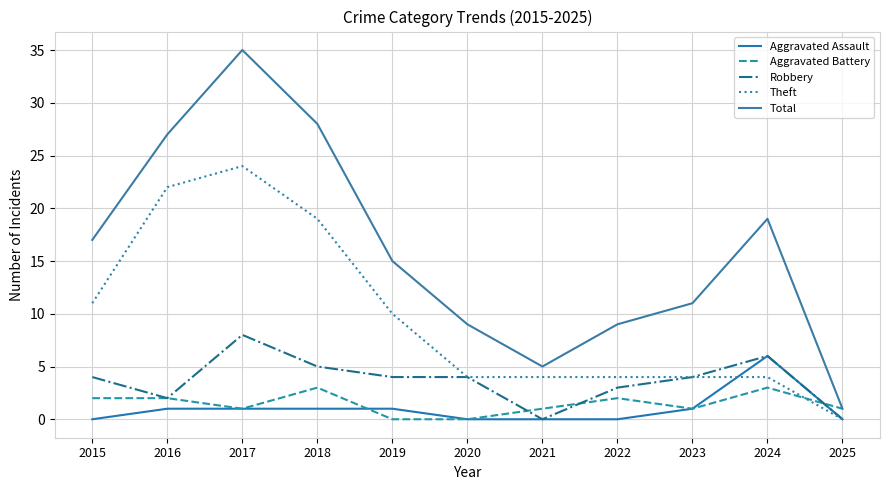

True or false: Theft and Robbery intersect in this chart.

False